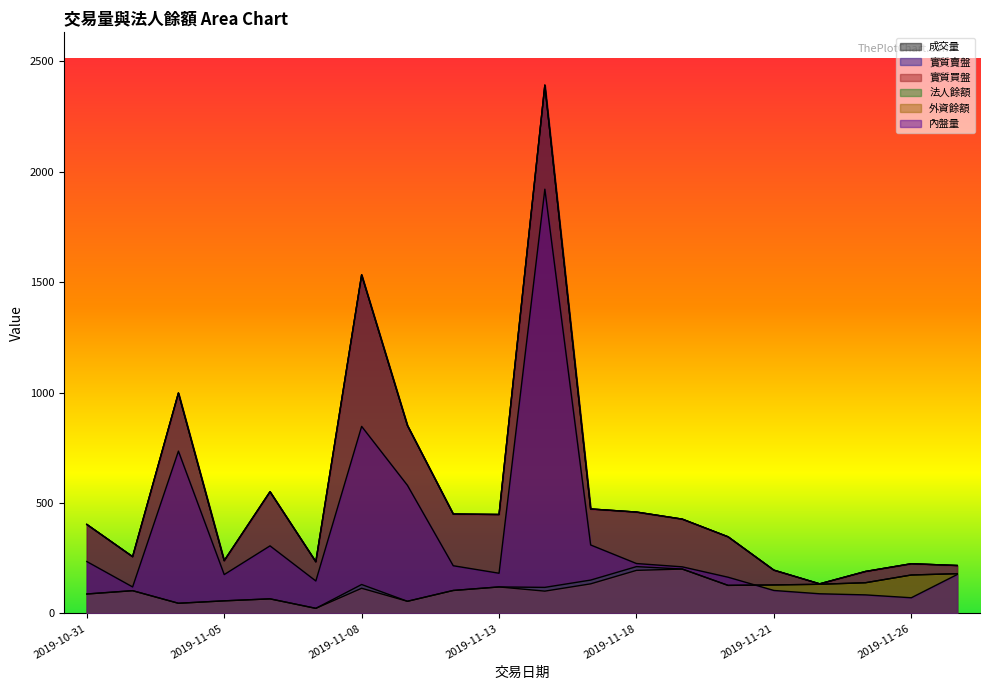

At how many categories does at least one series exceed 1137?

2